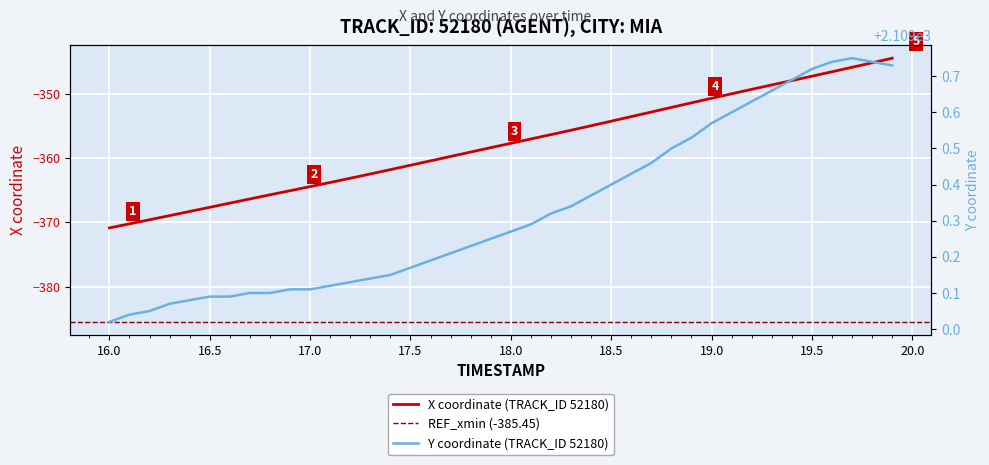

What is the minimum value for X coordinate (TRACK_ID 52180)?

-370.9